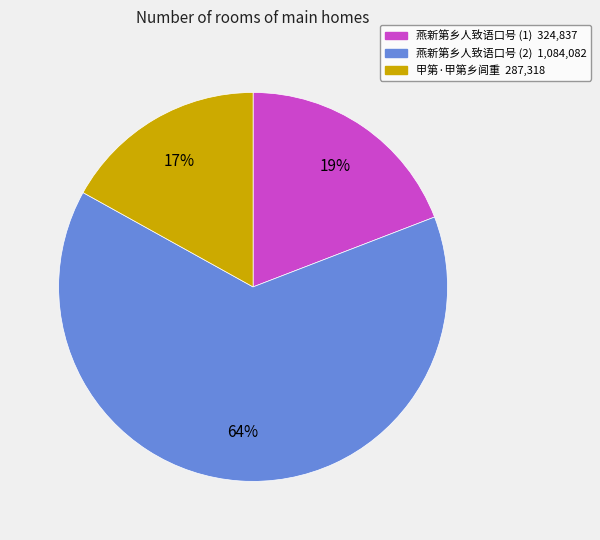

To the nearest percent, what is the average slice percentage?

33%